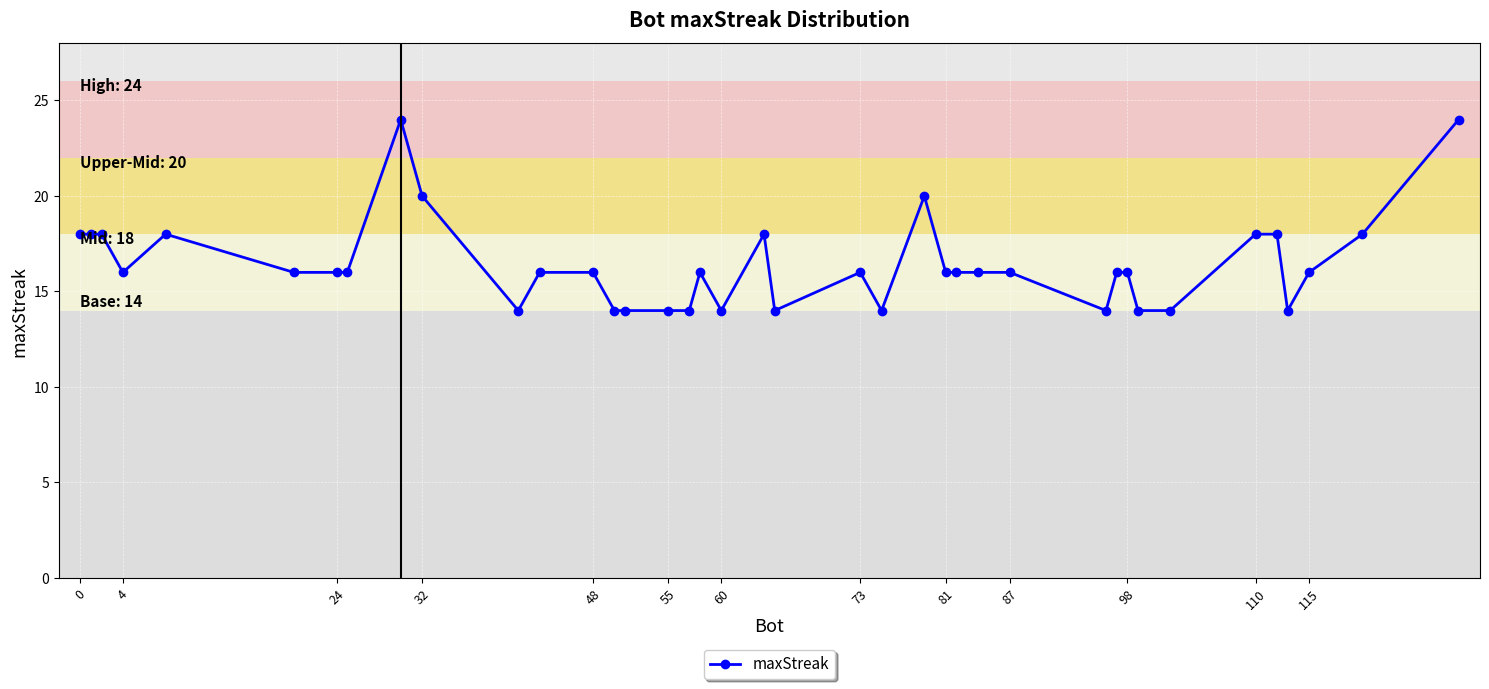

True or false: there are more than 1 points higher than both neighbors.

True